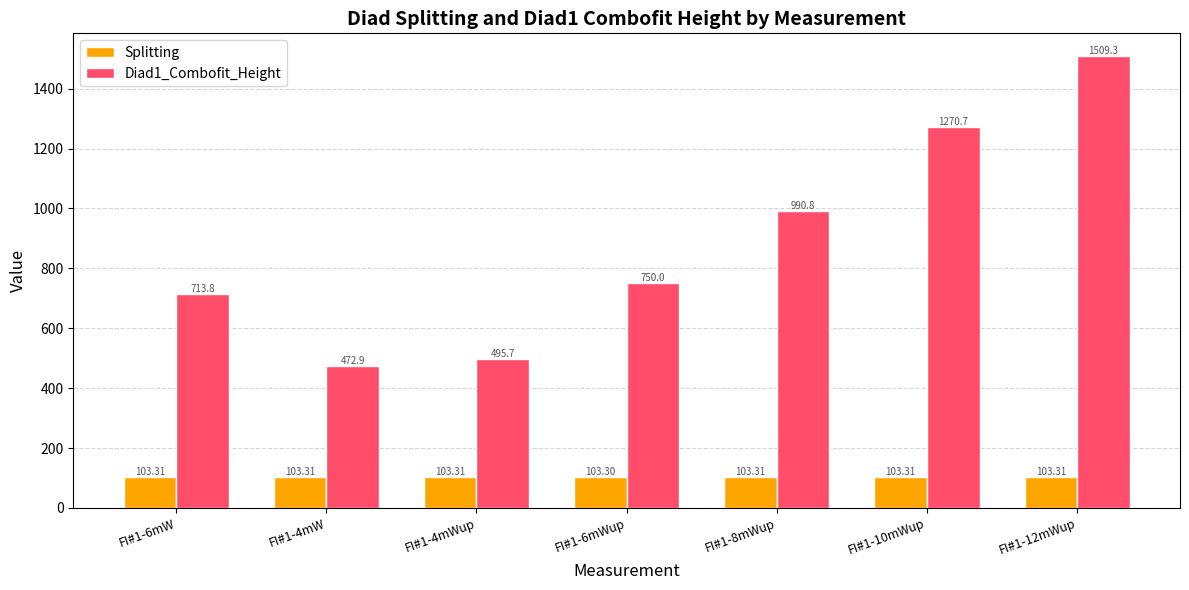

How many bars are there in total?

14